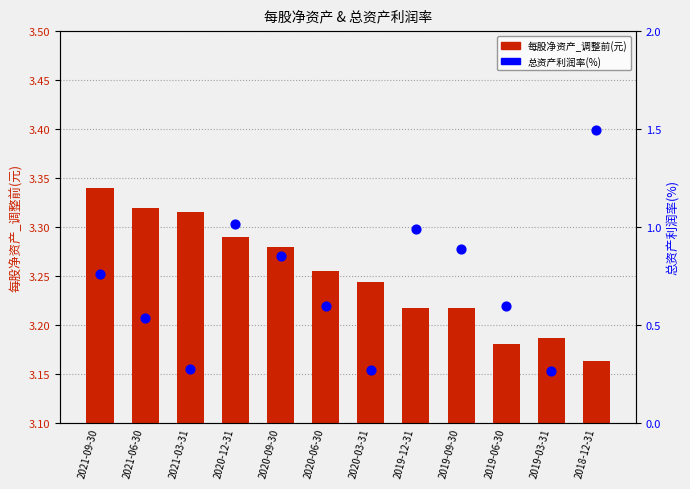

At which category is the sum across all series the highest?

2018-12-31